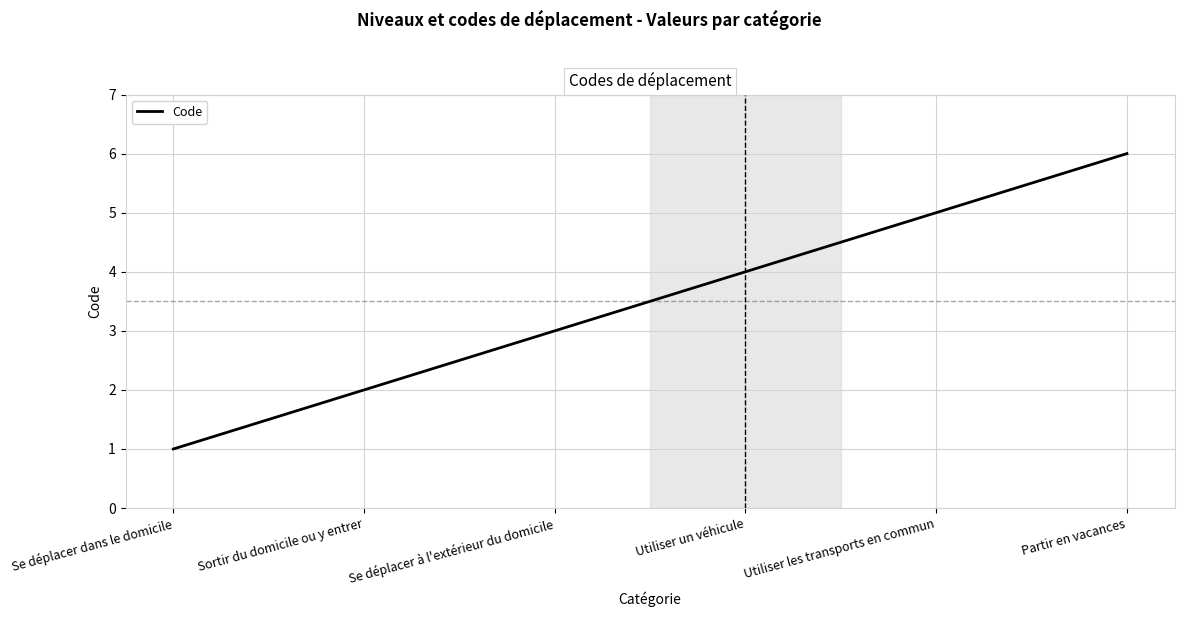

Reading left to right, what are all the values shown in this chart?

Se déplacer dans le domicile=1	Sortir du domicile ou y entrer=2	Se déplacer à l'extérieur du domicile=3	Utiliser un véhicule=4	Utiliser les transports en commun=5	Partir en vacances=6